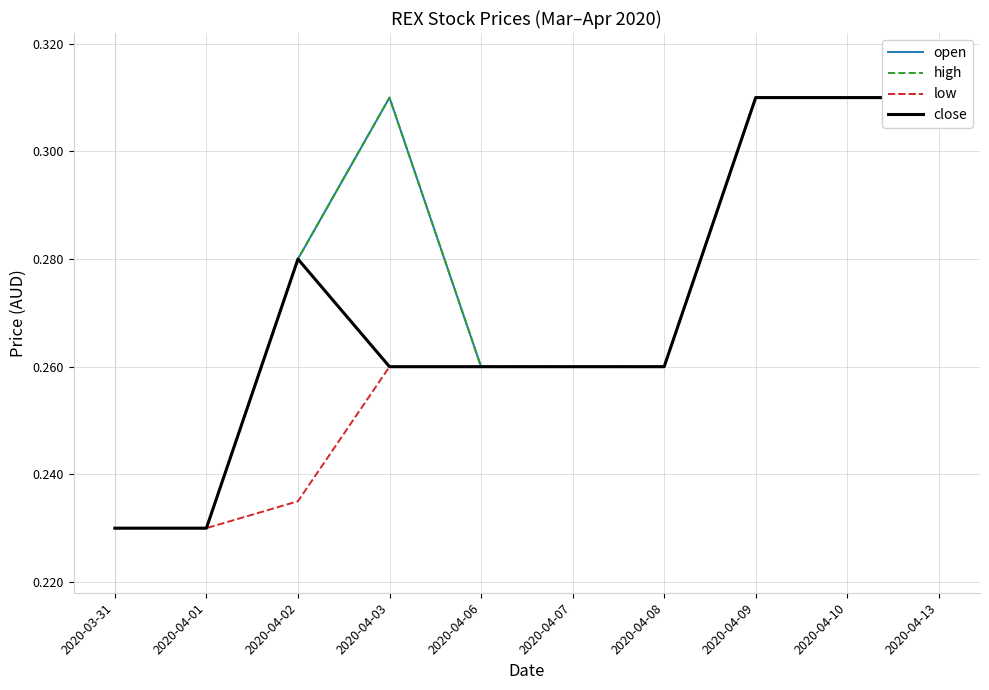

How many lines are shown in the chart?

4